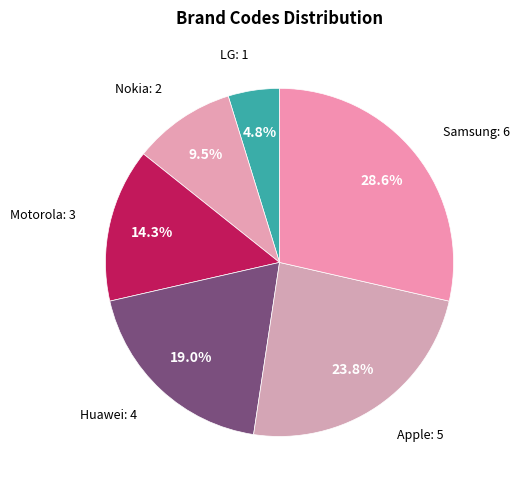

Is the sum of Nokia and Samsung greater than half?

No